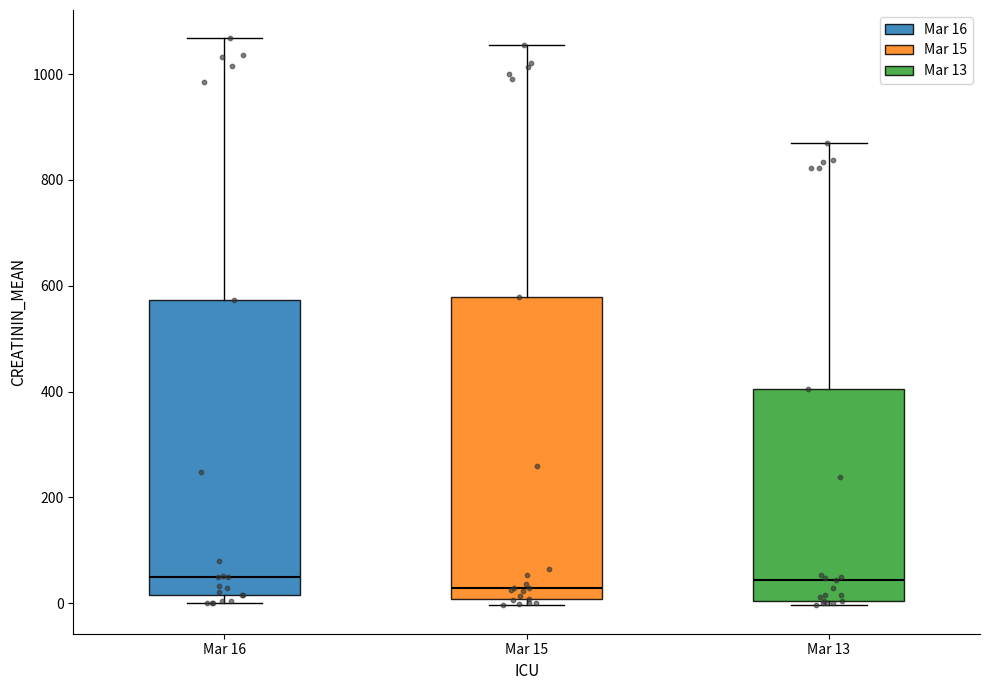

Where does the median line of the box for Mar 15 sit on the y-axis? The values are not printed on the chart, so give them approximately, as read against the axis.

20